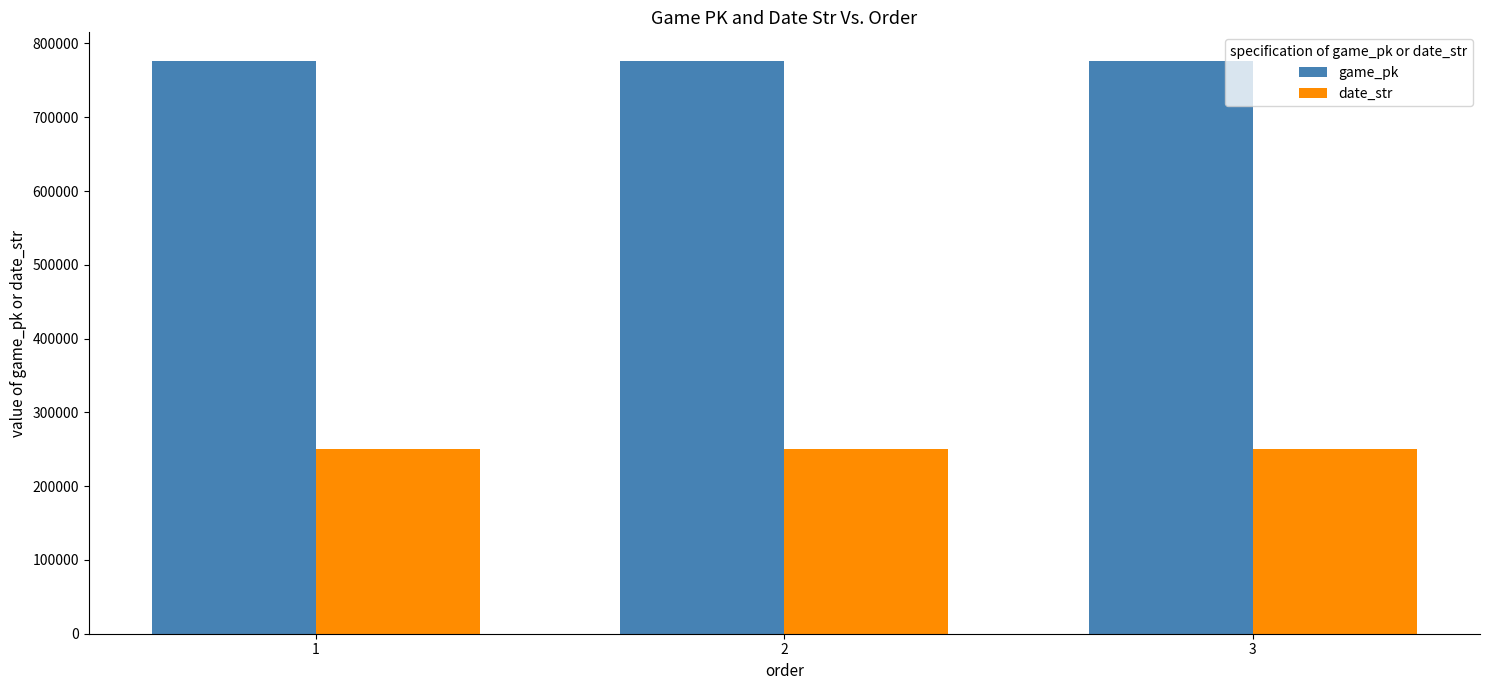

At how many categories does at least one series exceed 346855?

3